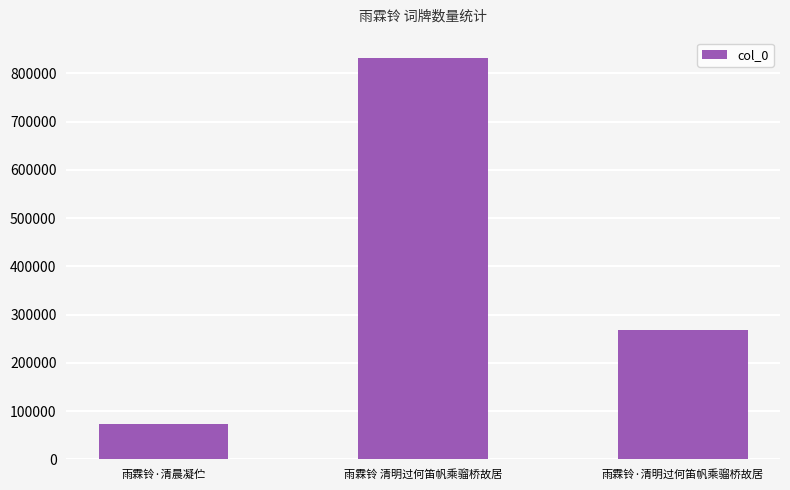

Is it true that the value at 雨霖铃·清晨凝伫 is 72925?

True